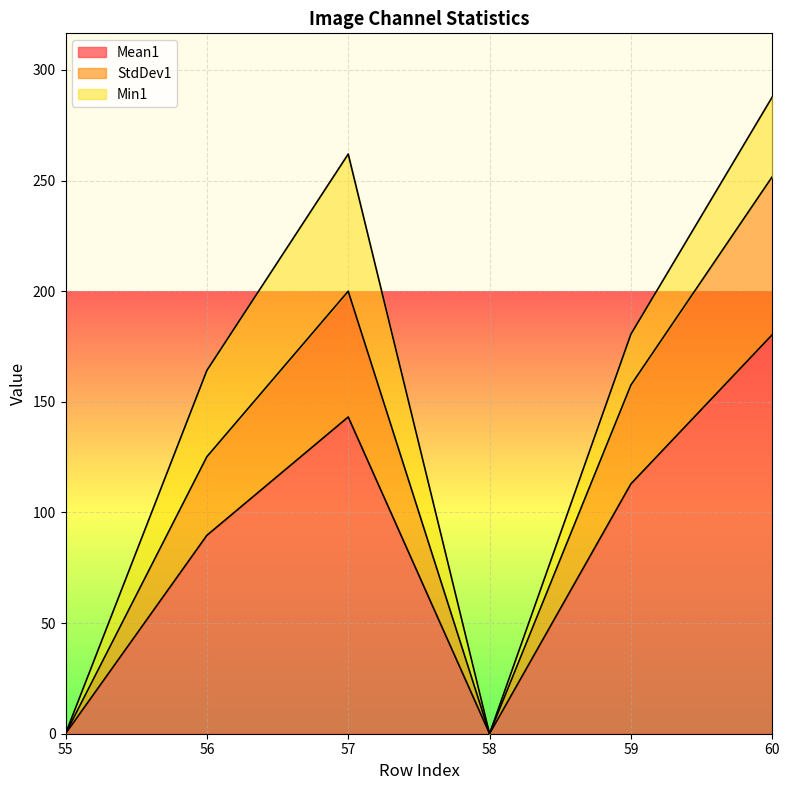

The value of StdDev1 at 57 is 42.0. True or false?

False